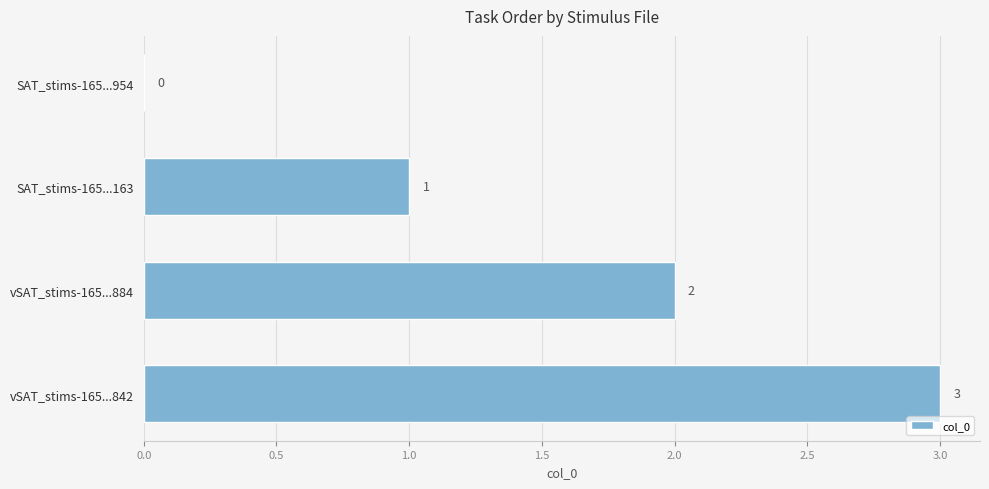

Is it true that the value at vSAT_stims-165...884 is 4?

False